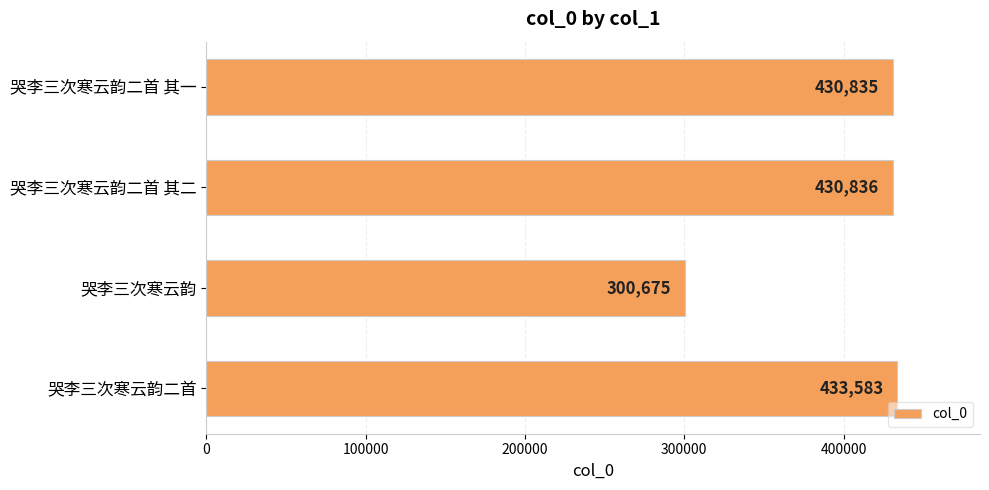

Reading bottom to top, list all the values displayed in this chart.

哭李三次寒云韵二首=433583	哭李三次寒云韵=300675	哭李三次寒云韵二首 其二=430836	哭李三次寒云韵二首 其一=430835